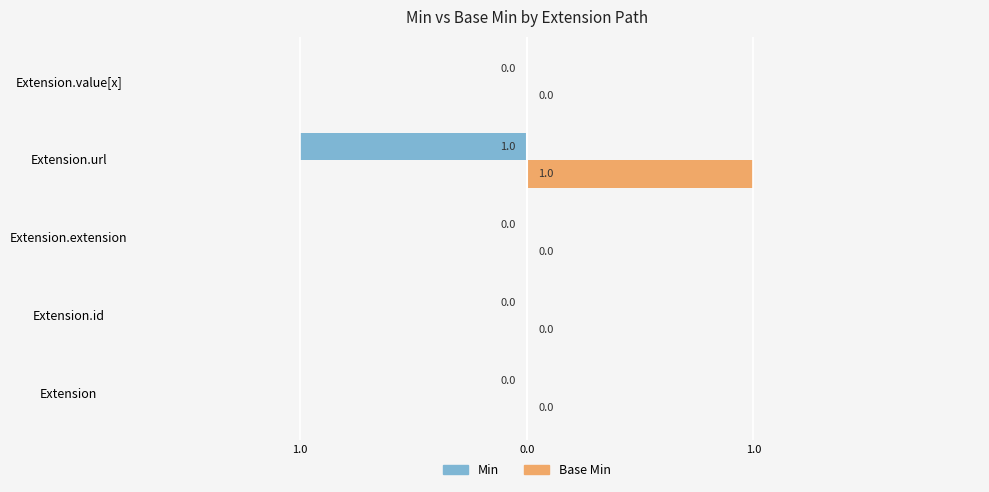

What are all the series names shown in the legend?

Min, Base Min